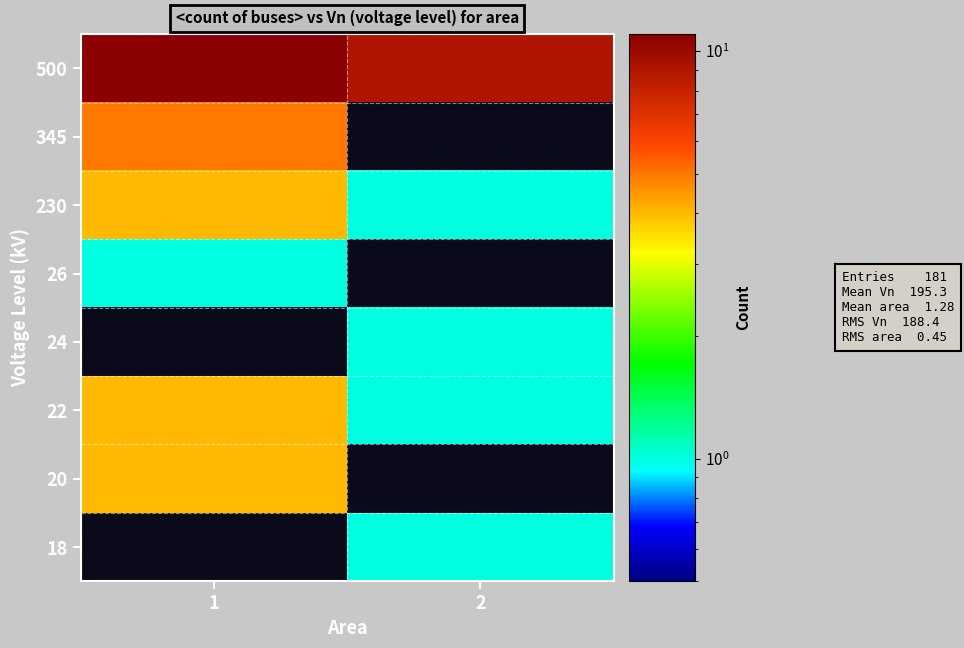

At how many categories does at least one series exceed 9?

1